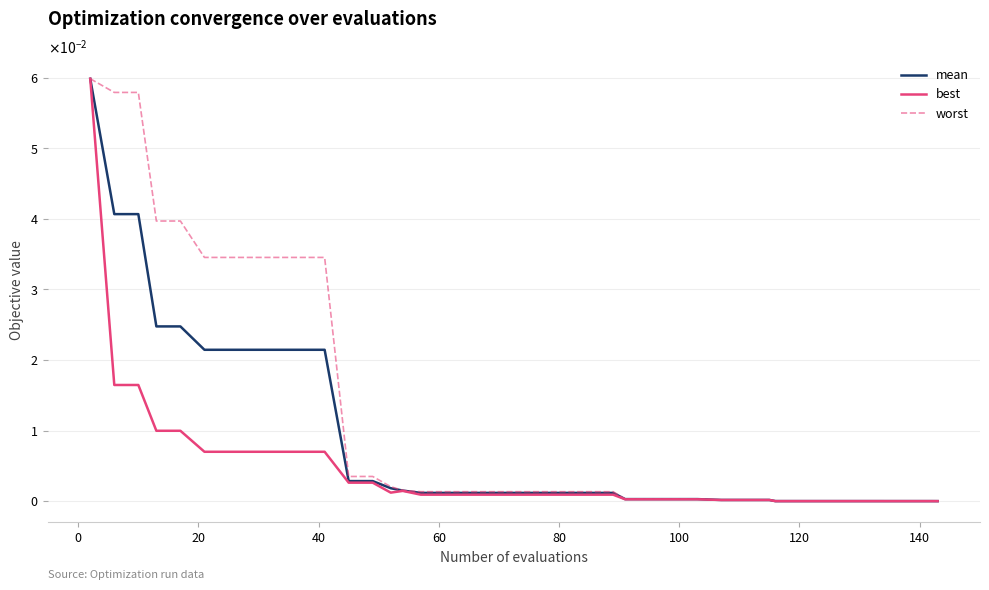

At how many categories does at least one series exceed 0?

40